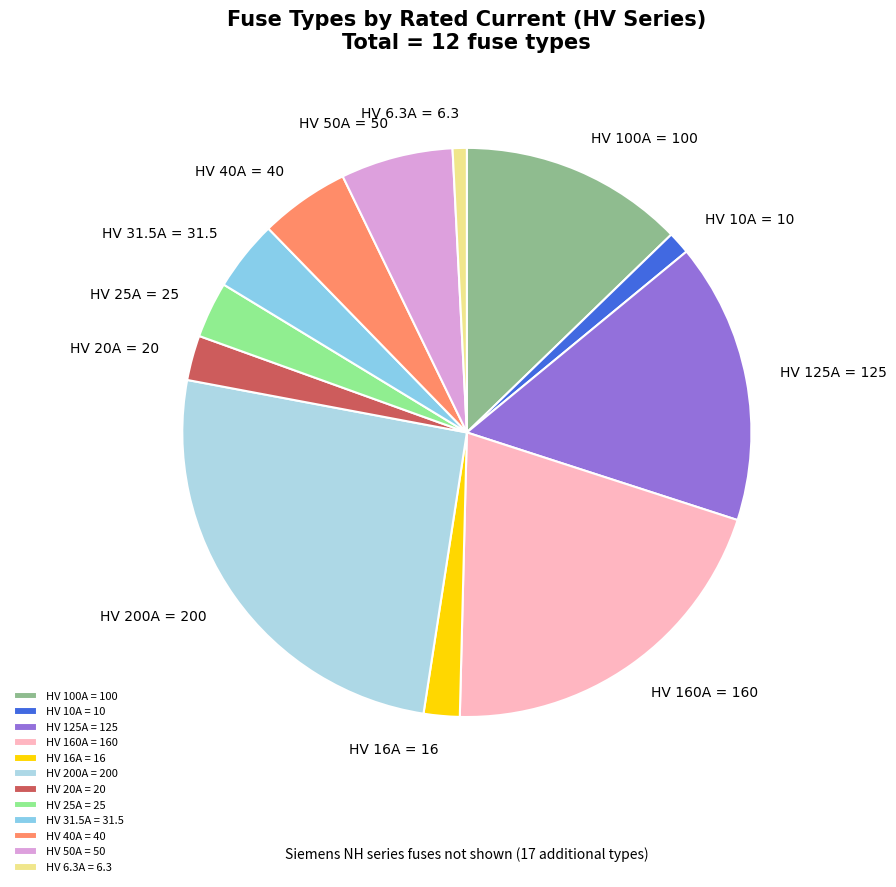

Is the sum of HV 125A and HV 10A greater than half?

No